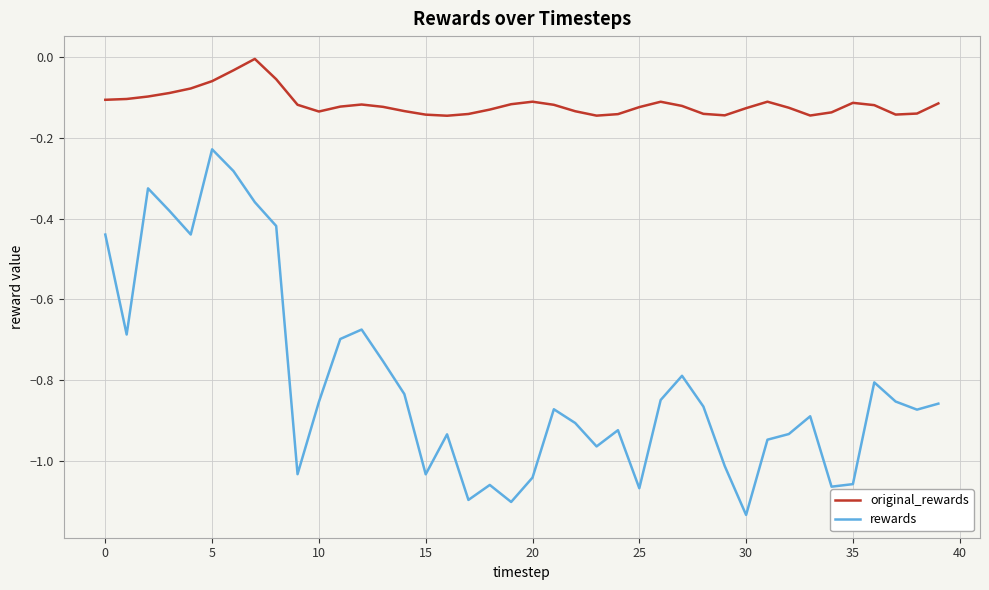

What is the difference between the second highest and minimum values in the rewards series?

0.8